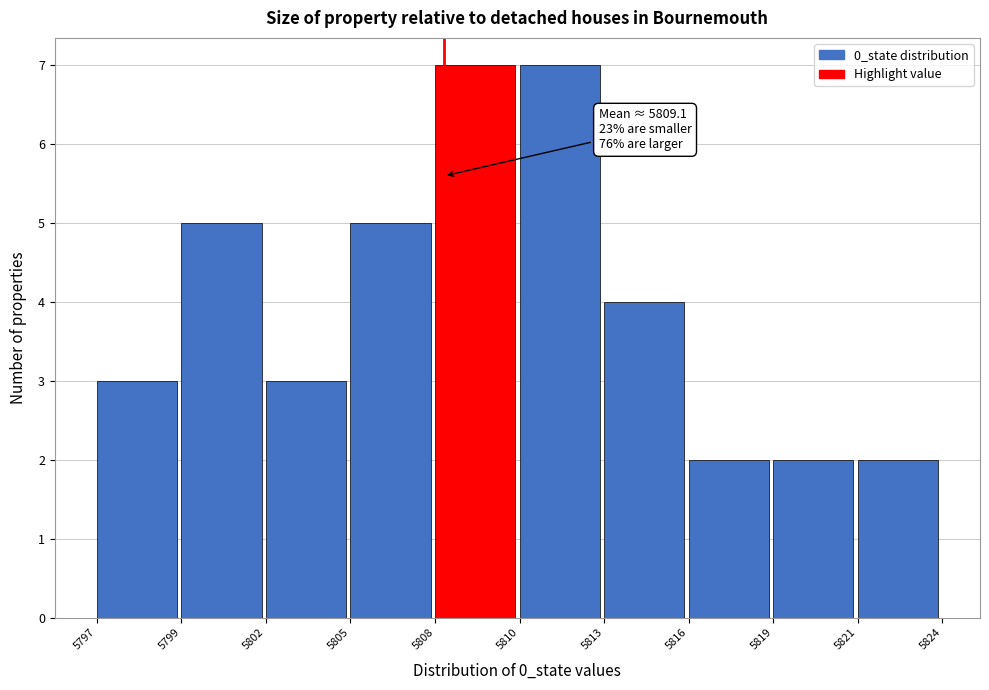

Reading left to right, what are all the values shown in this chart?

5797=3	5799=5	5802=3	5805=5	5808=7	5810=7	5813=4	5816=2	5819=2	5821=2